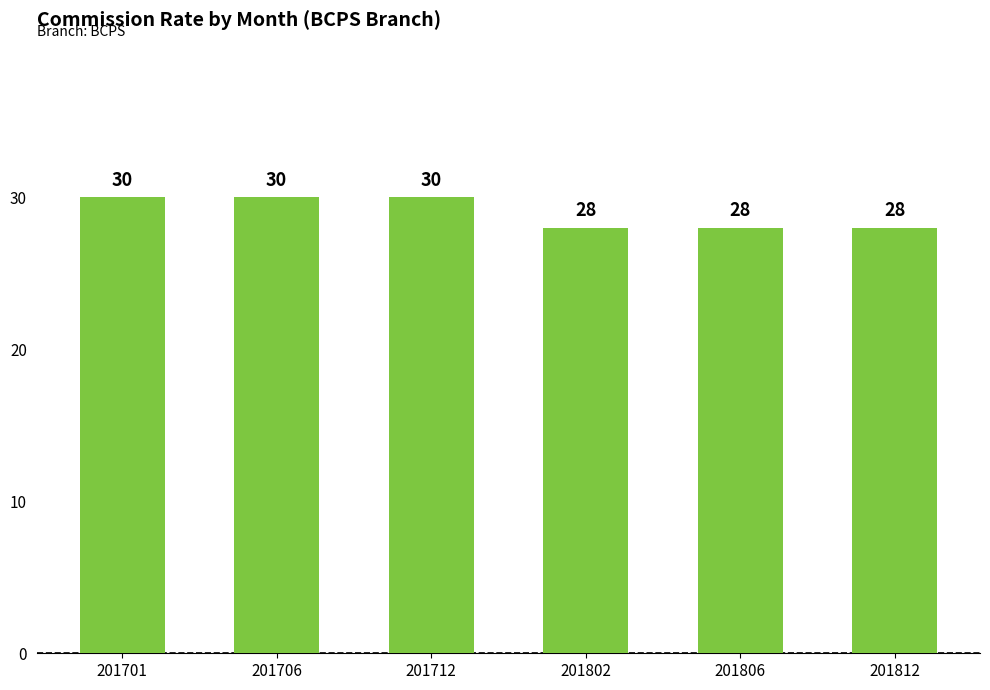

What value does the data have at 201812?

28